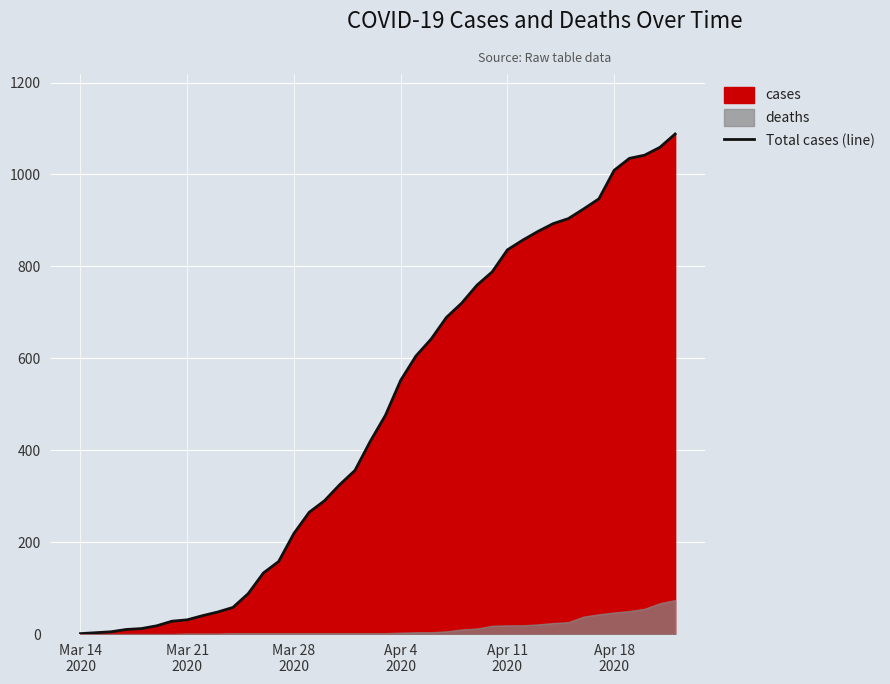

What is the maximum value for Total cases (line)?

1088